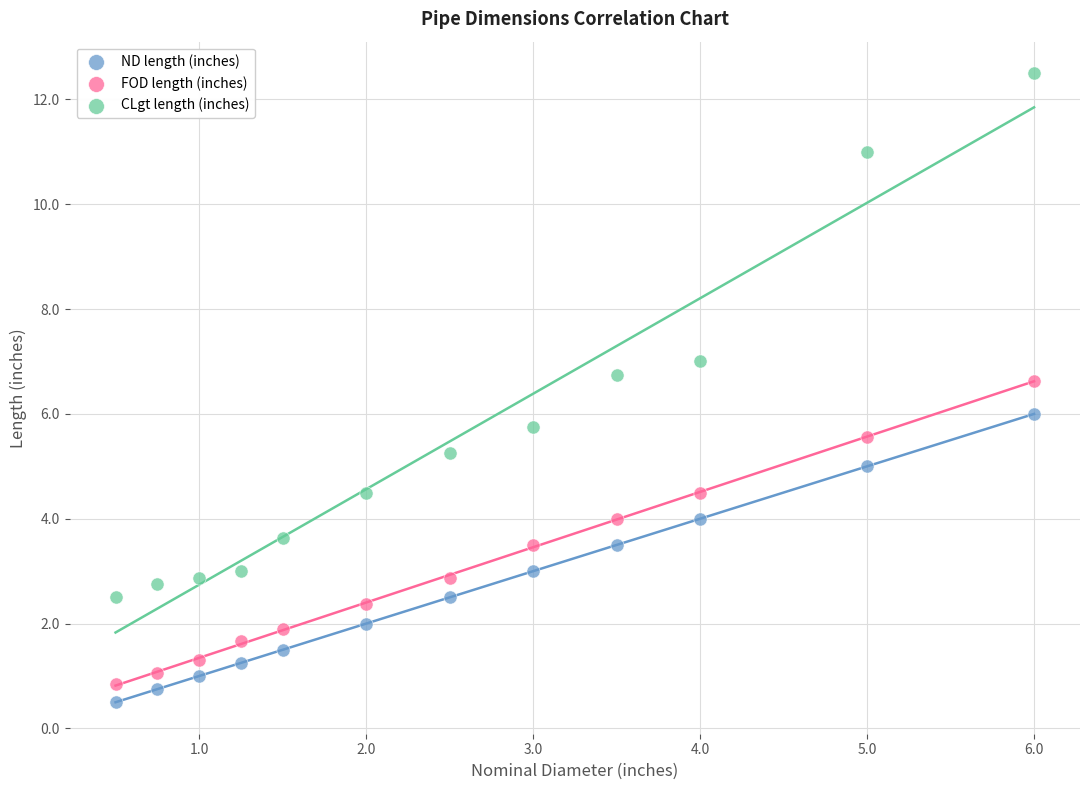

Across all data points, what is the range of Y values (max minus min)?

12.0